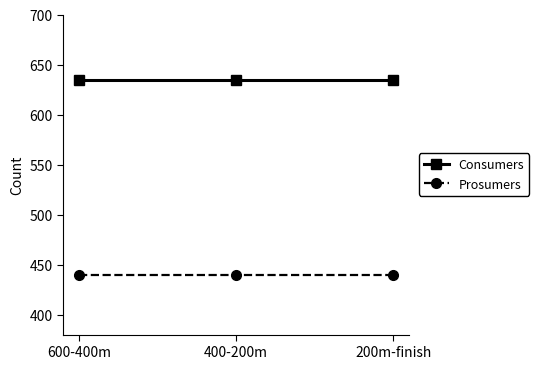

What is the spread (max minus min) of values at 600-400m?

195